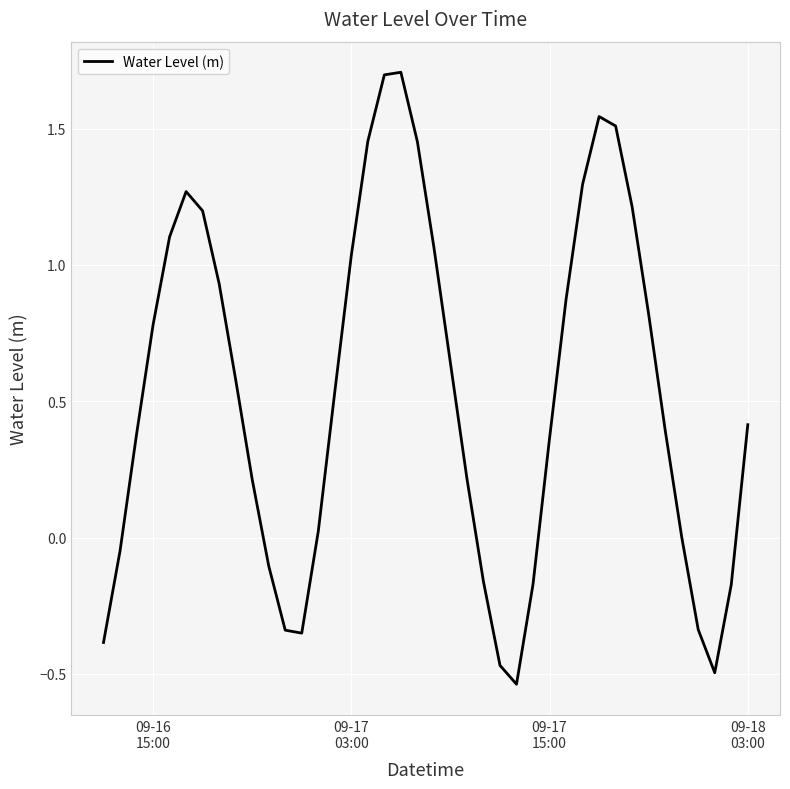

What is the greatest value displayed?

1.7